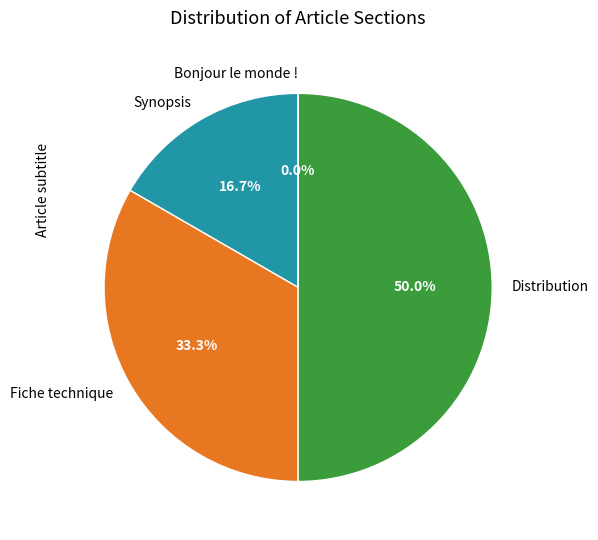

What is the change in value from Fiche technique to Distribution?

+1